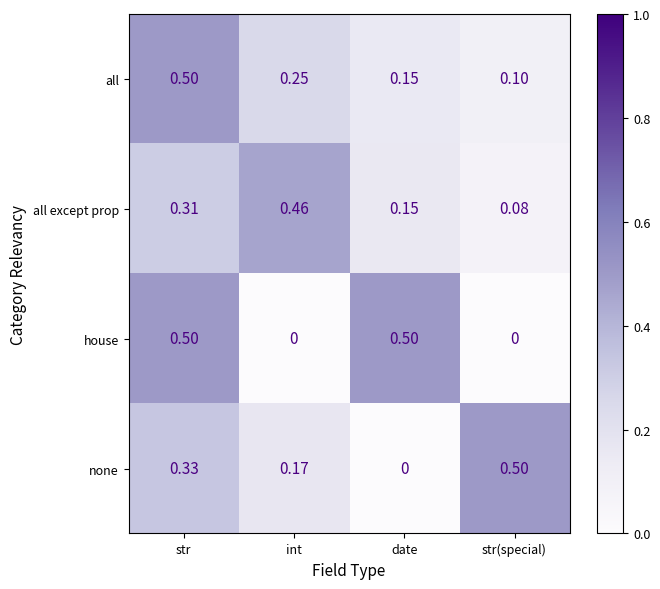

List the labels in order of all except prop value, largest first.

int, str, date, str(special)